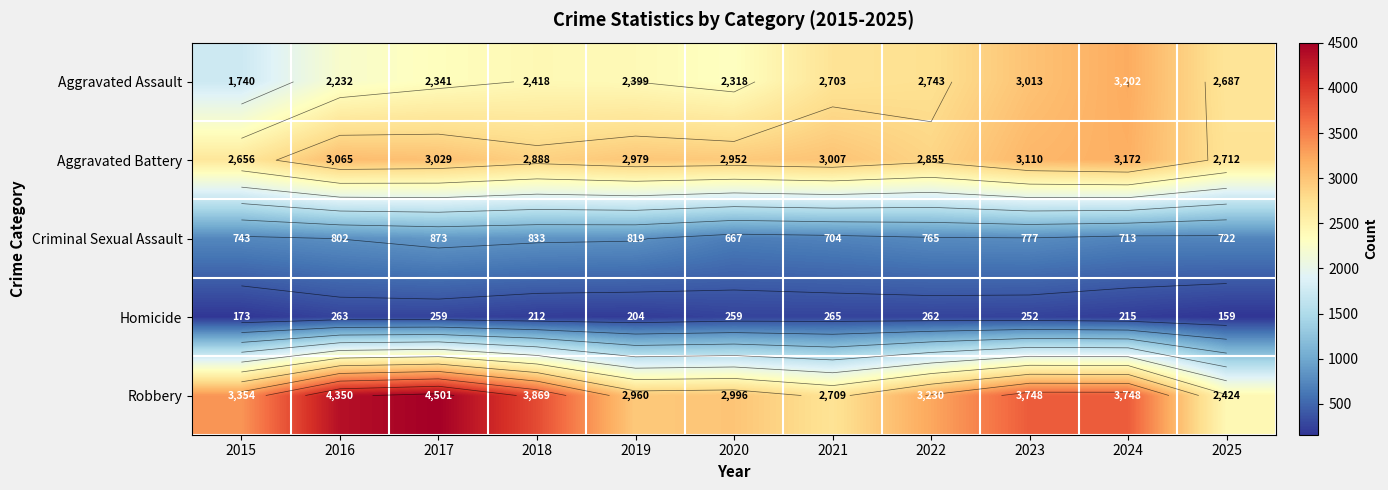

Which series has the largest range (max minus min)?

Robbery